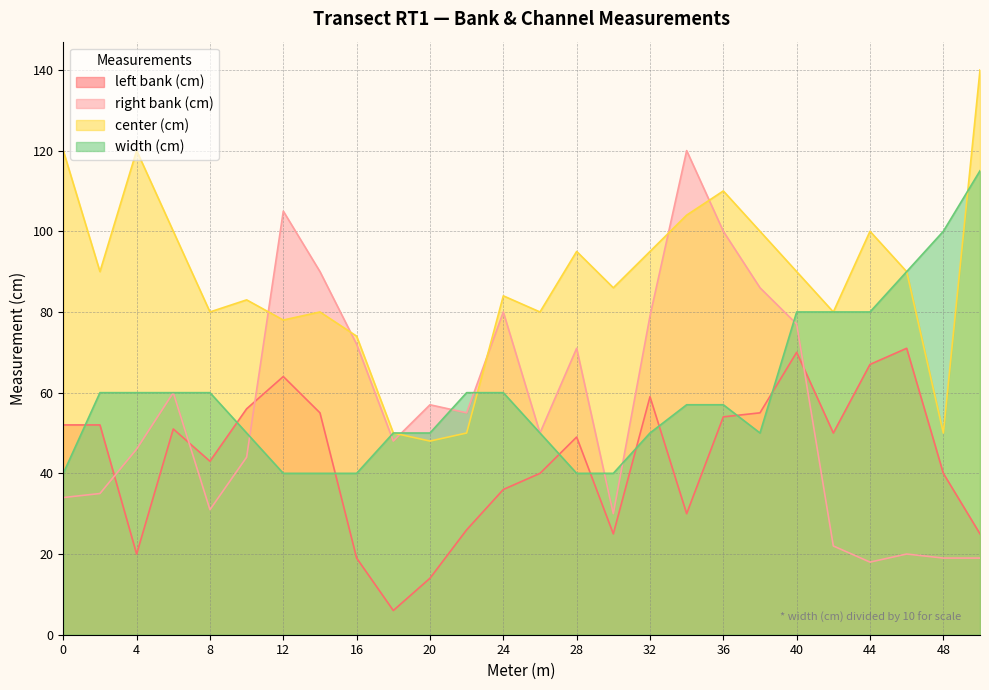

What is the maximum value for left bank (cm)?

71